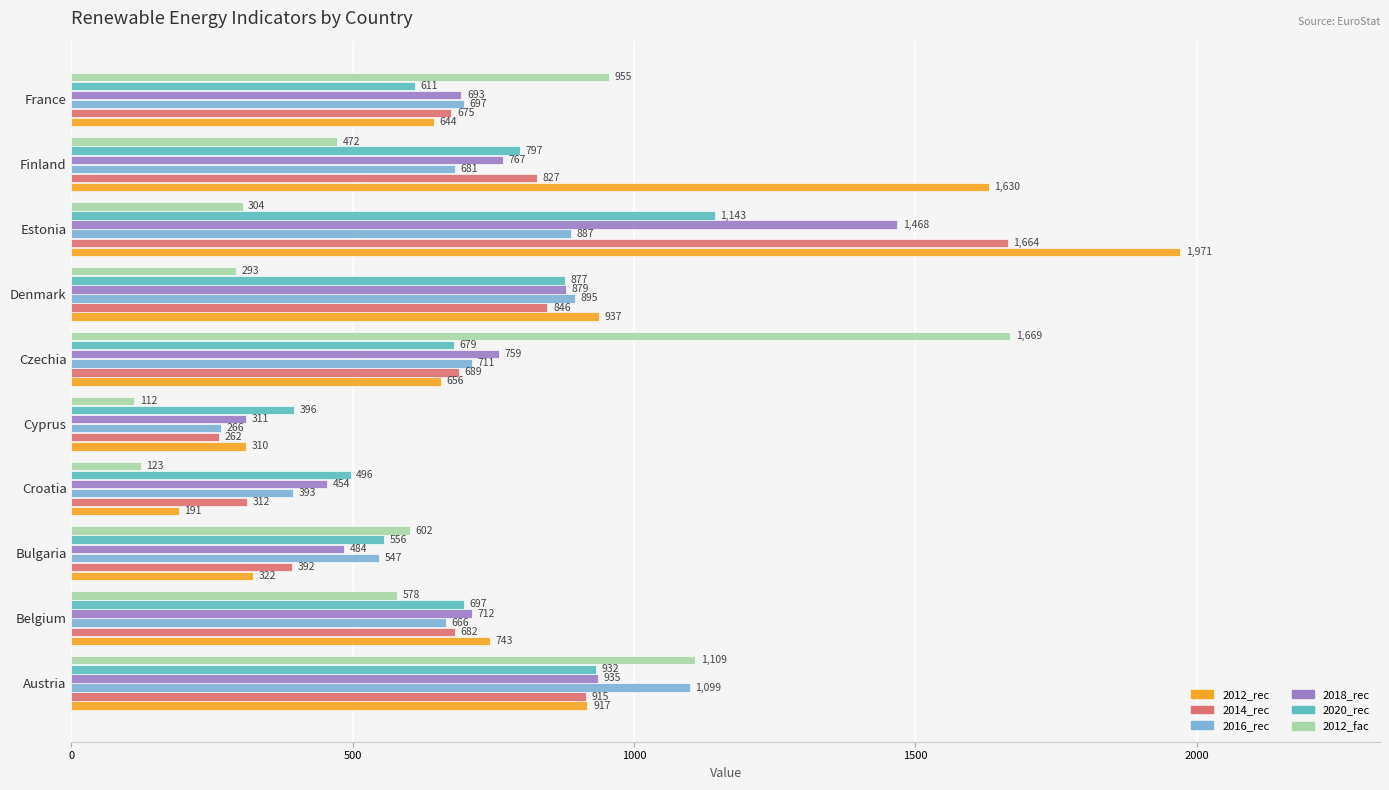

What is the highest value of the 2014_rec series?

1664